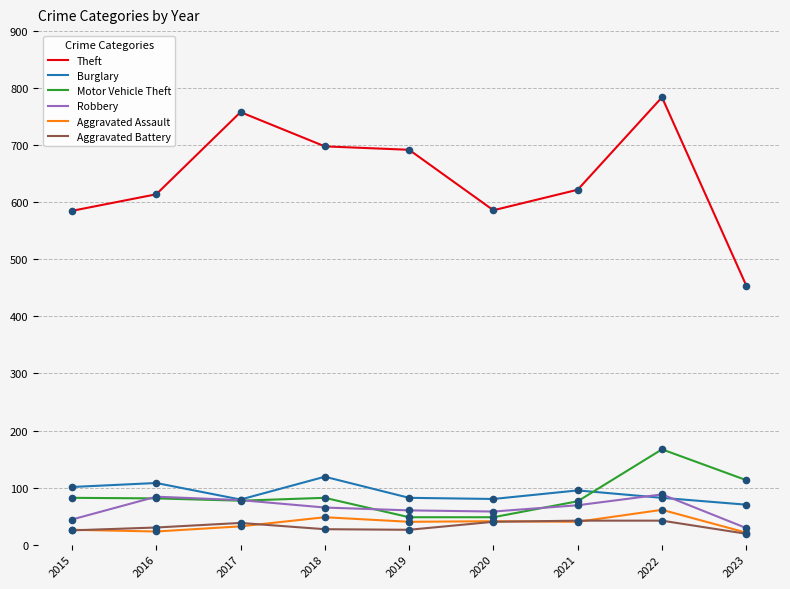

Is the value of Theft at 2021 greater than the value of Motor Vehicle Theft at 2017?

Yes